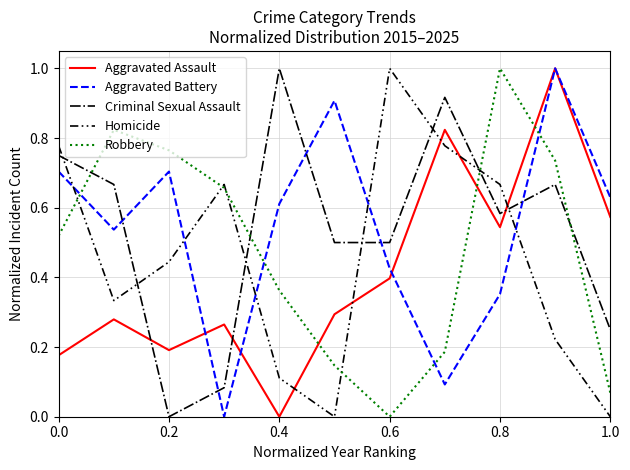

True or false: Aggravated Battery and Homicide cross at least once.

True